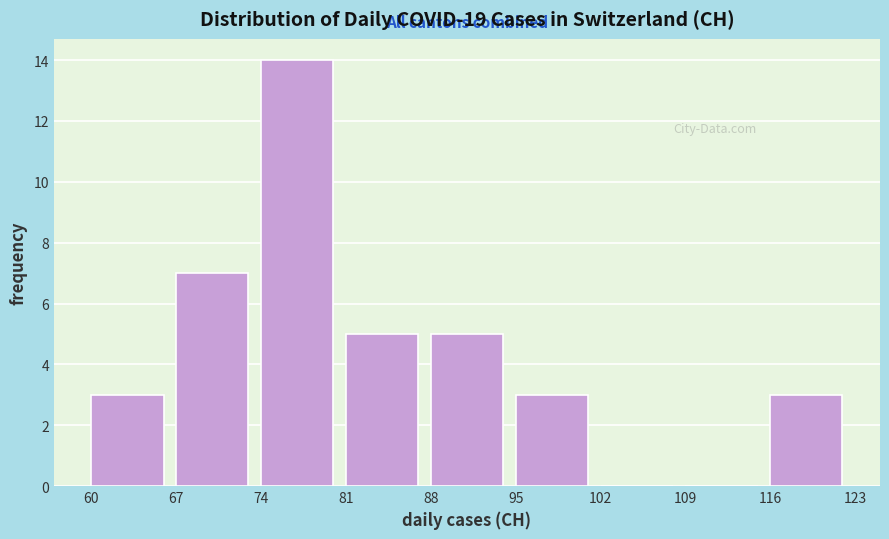

What is the height of the bar covering 74 to 81 on the x-axis? The values are not printed on the chart, so give them approximately, as read against the axis.

14